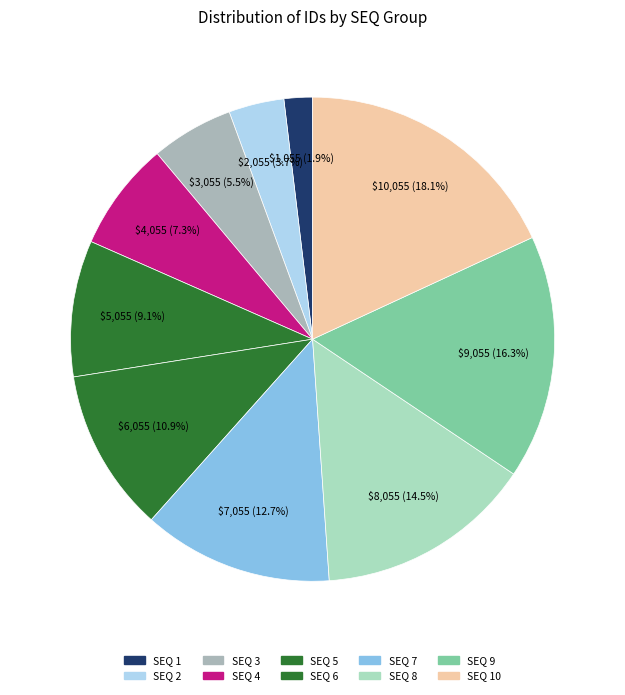

The SEQ 6 slice represents 11% of the pie. True or false?

True